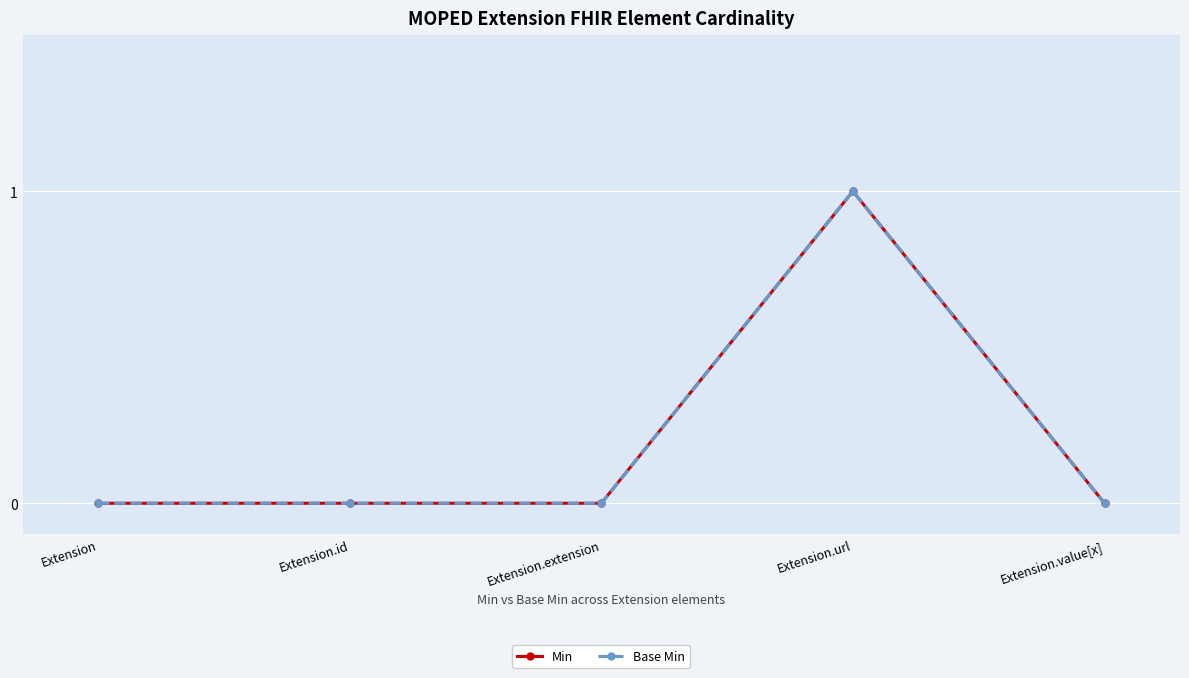

Where is the first local maximum for Base Min?

Extension.url